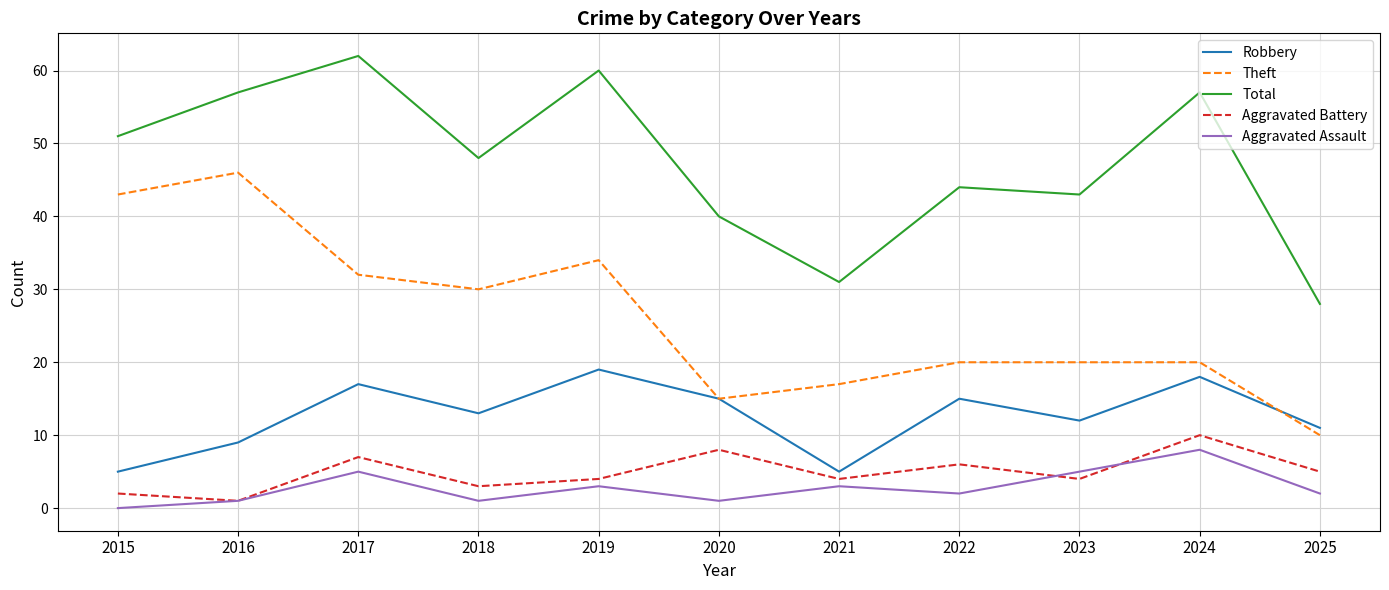

Is the value of Robbery at 2020 greater than the value of Total at 2017?

No